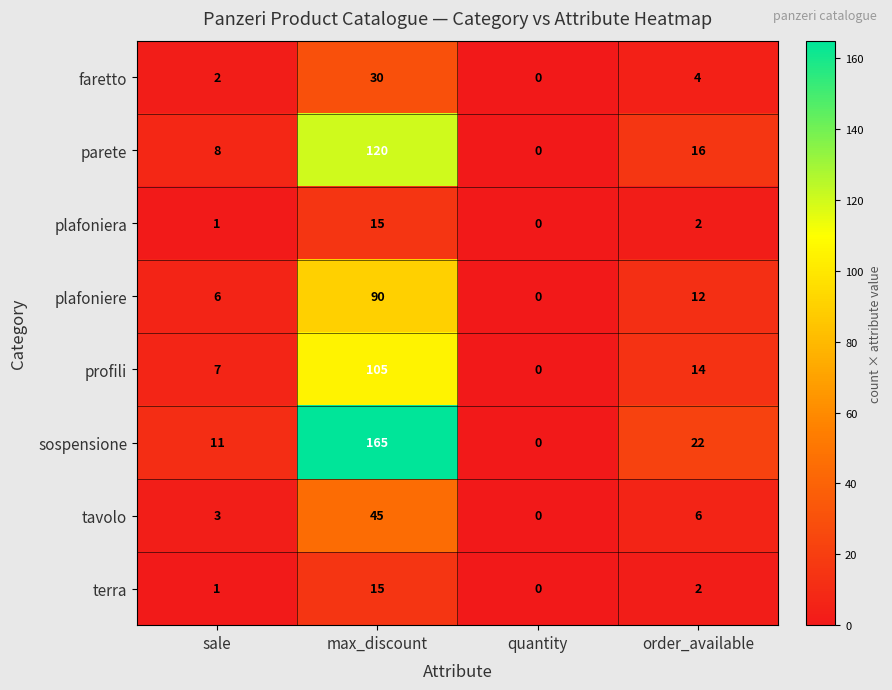

At which category does the chart reach its peak across all series?

max_discount